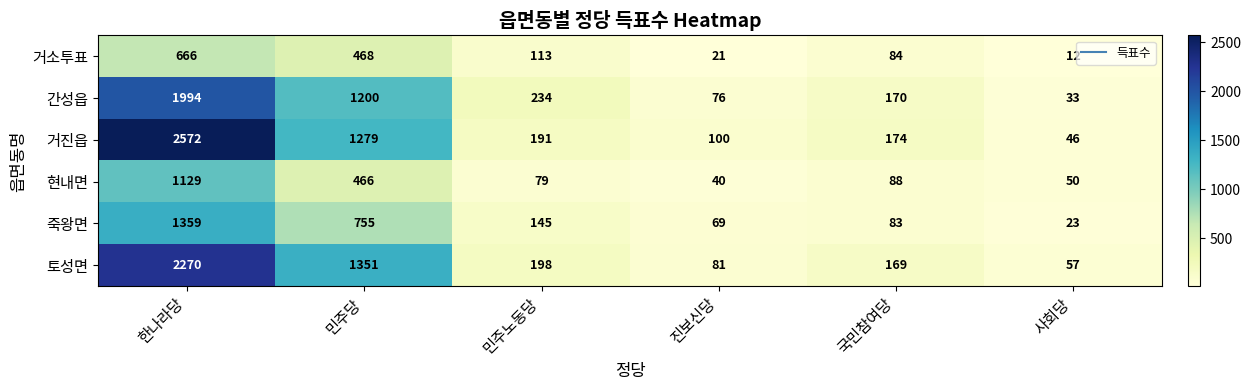

Which series has the largest total across all categories?

거진읍